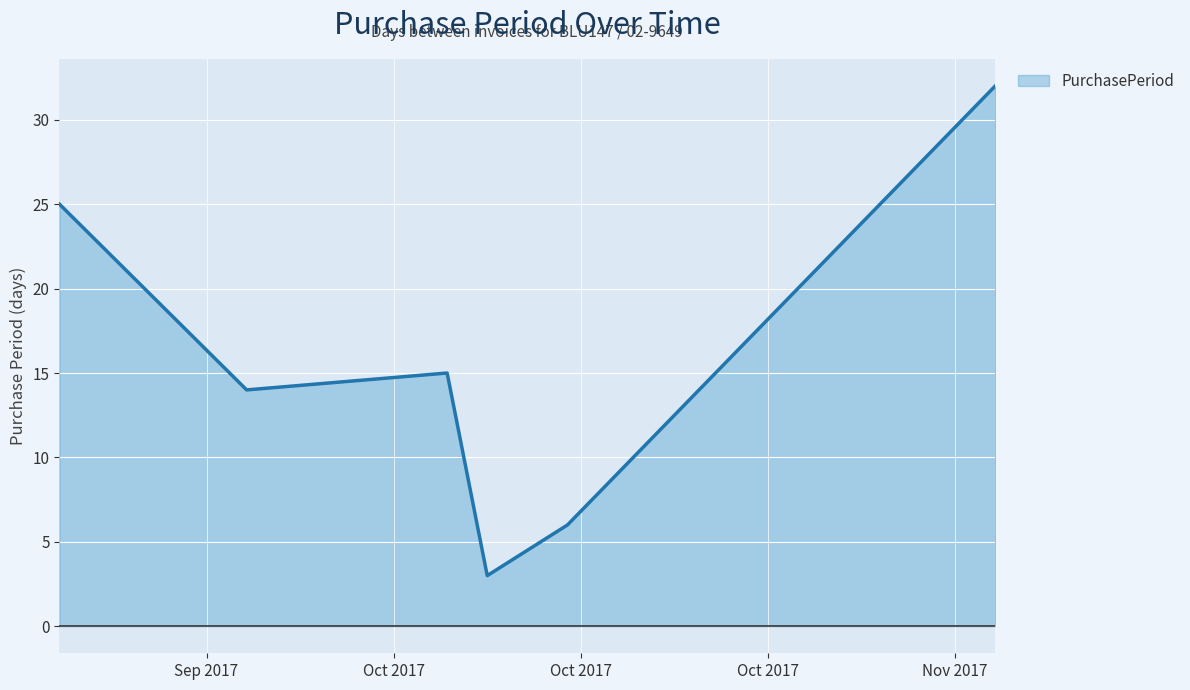

What is the minimum value shown in the chart?

3